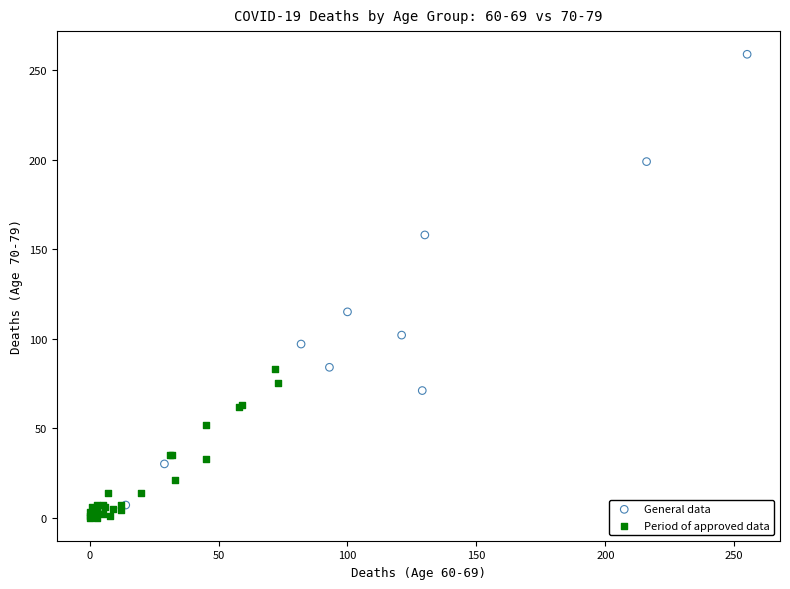

Which series reaches the maximum Y coordinate?

General data